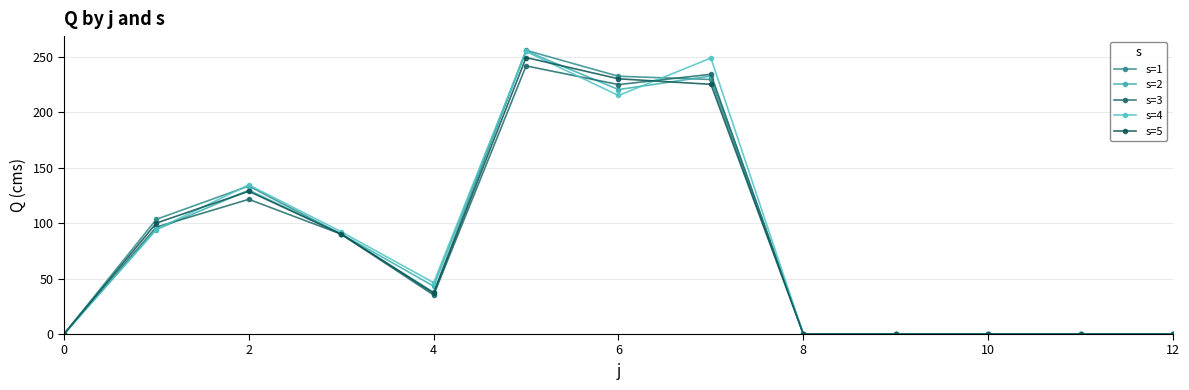

True or false: s=1 and s=4 cross at least once.

True